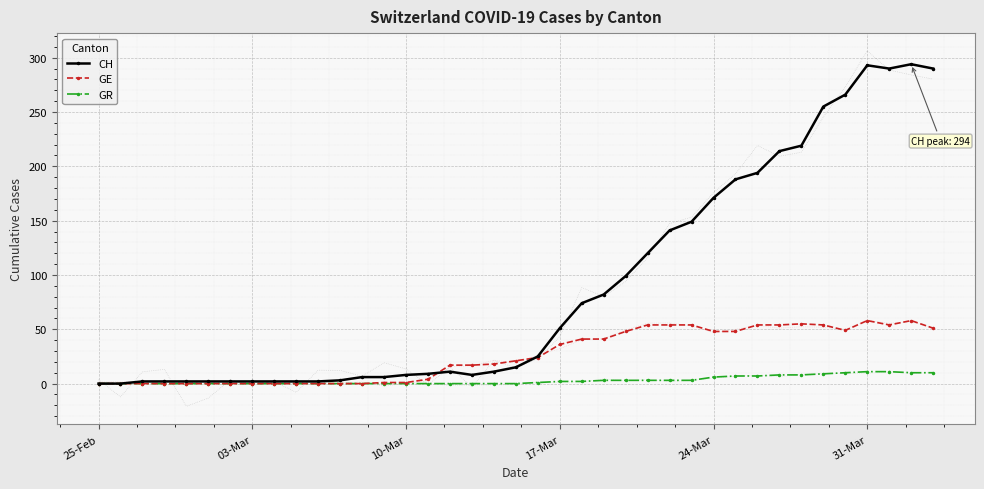

At how many categories does at least one series exceed 253?

6